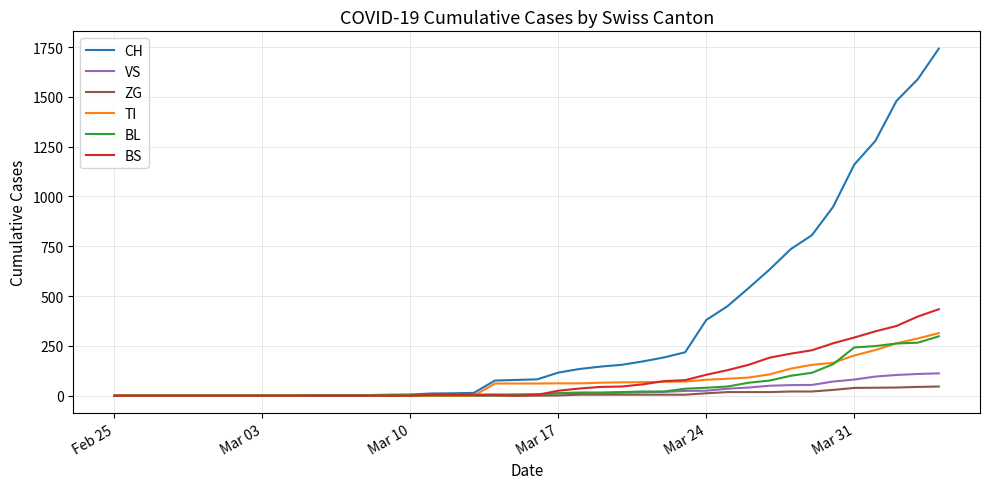

At how many categories does at least one series exceed 885?

6